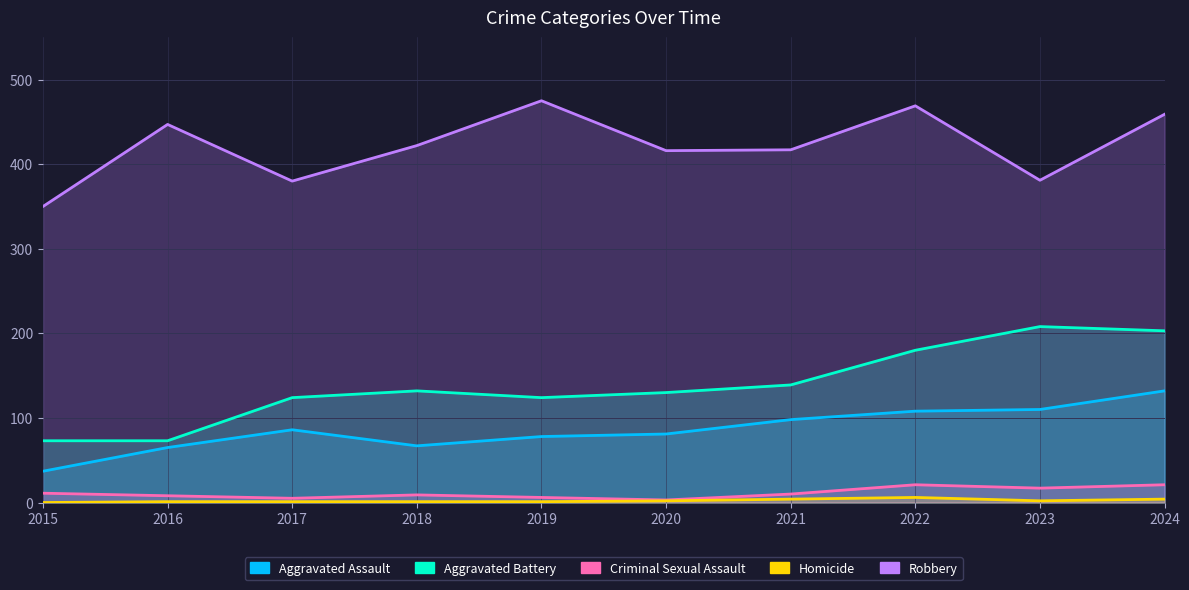

What is the difference between the maximum and minimum values in the Aggravated Battery series?

135